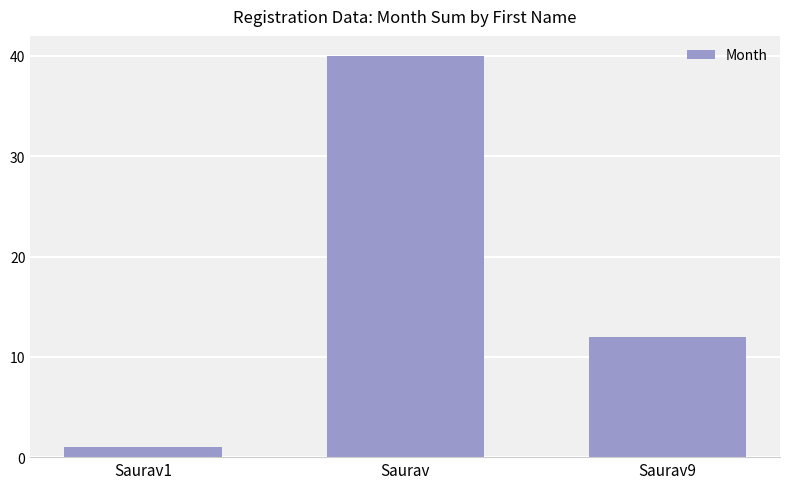

What is the sum of all values?

53